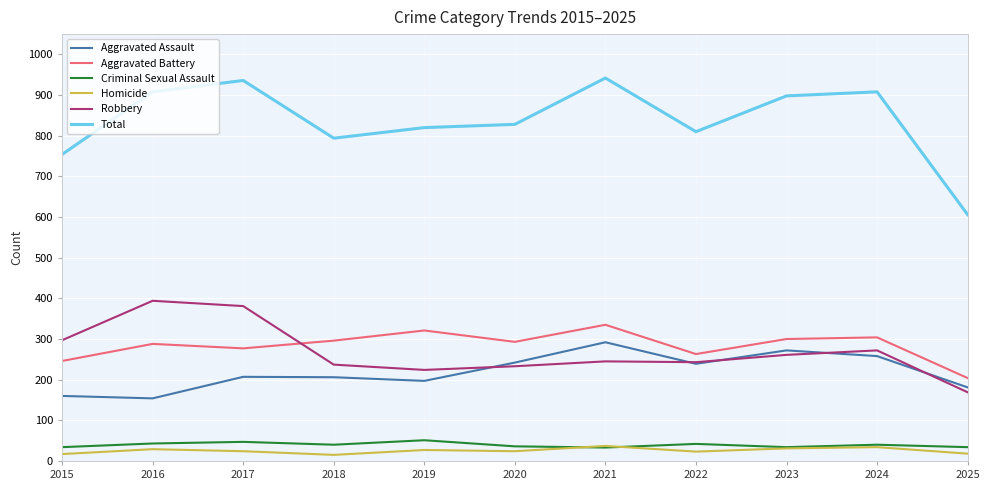

What is the difference between the maximum and second lowest values in the Robbery series?

170